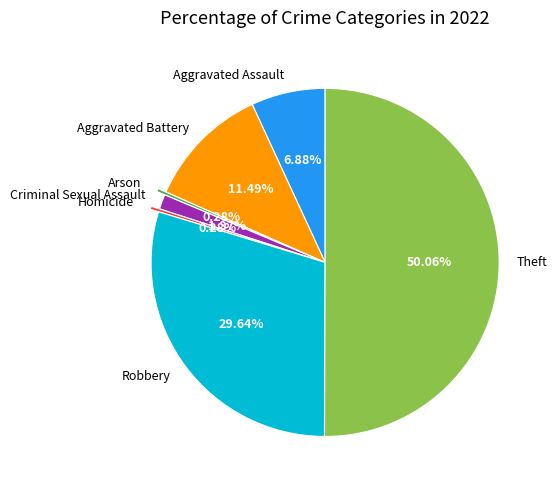

Between Robbery and Theft, which is larger?

Theft